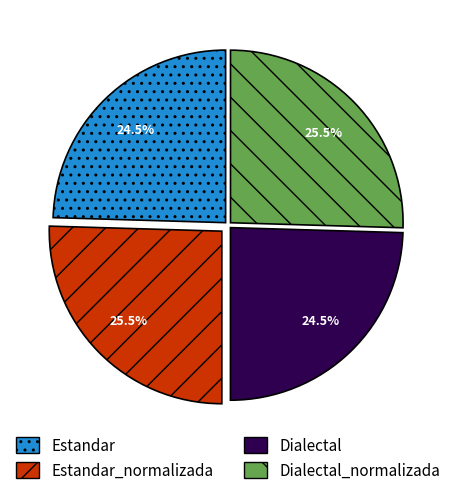

To the nearest percent, what is the average slice percentage?

25%